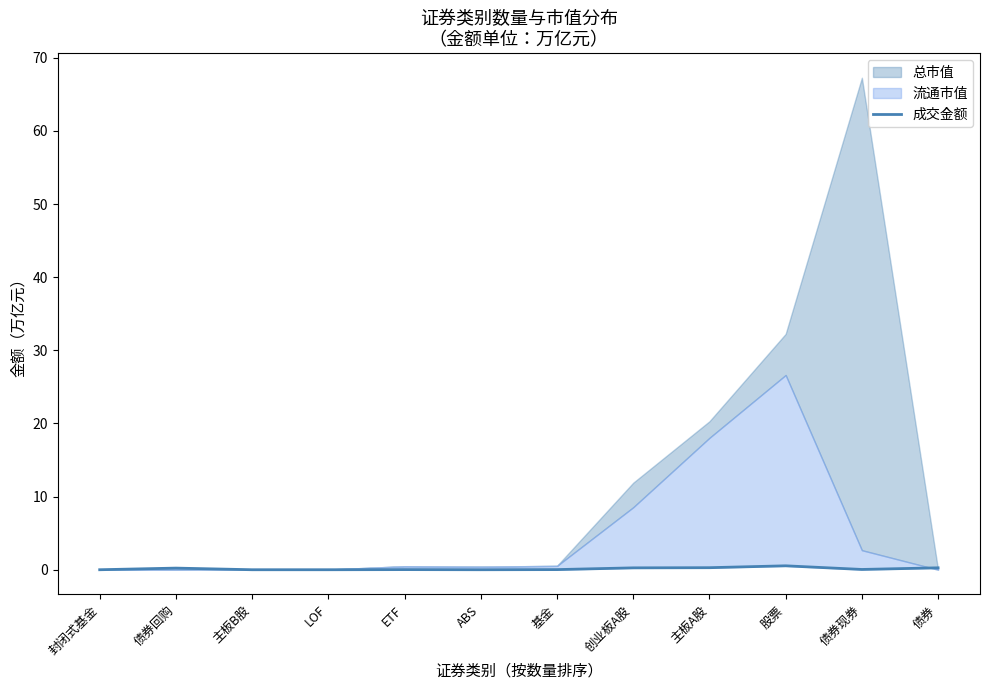

At which category does the chart reach its minimum across all series?

封闭式基金